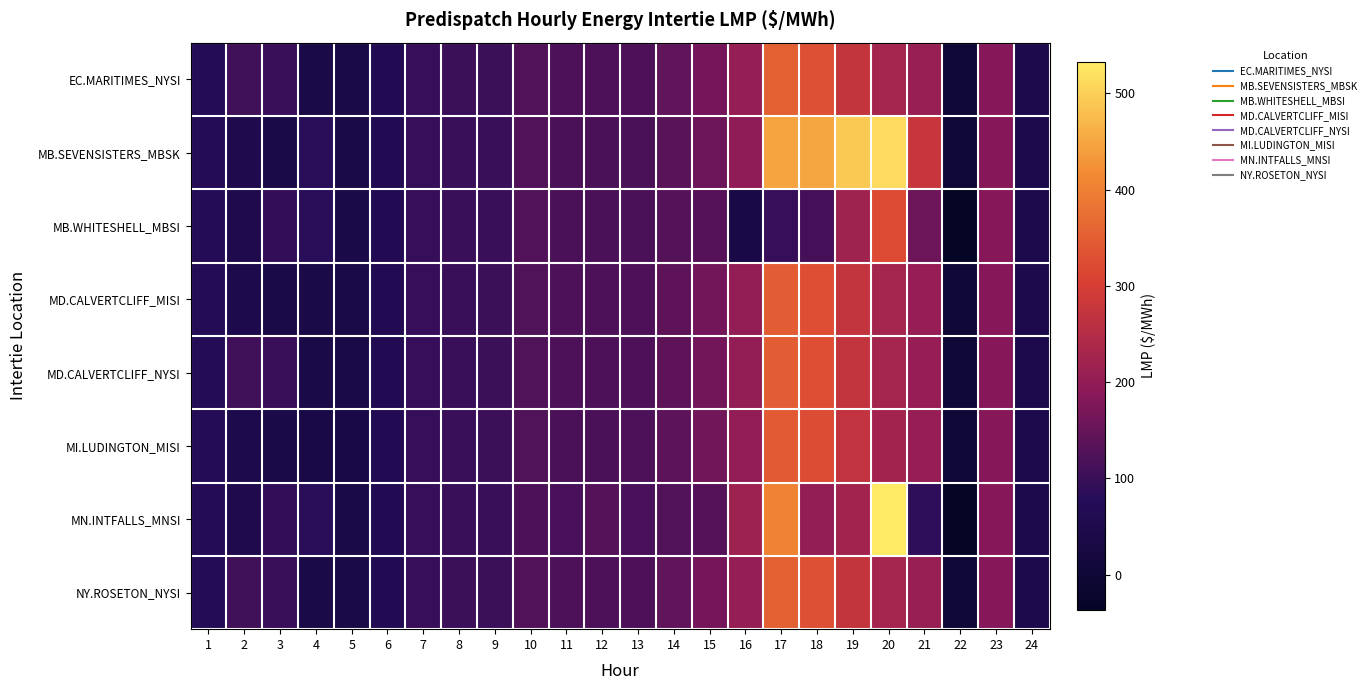

Which series has the largest range (max minus min)?

MN.INTFALLS_MNSI